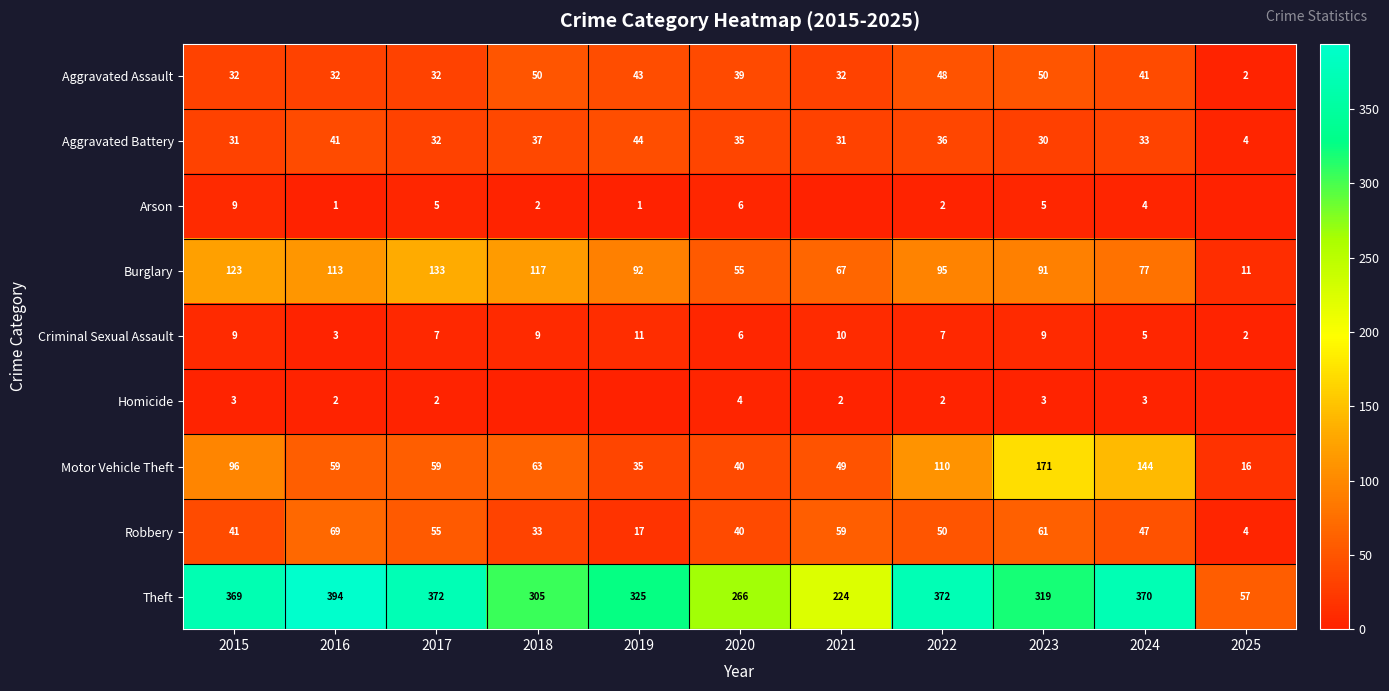

Rank the series at 2024 from lowest to highest value.

Homicide, Arson, Criminal Sexual Assault, Aggravated Battery, Aggravated Assault, Robbery, Burglary, Motor Vehicle Theft, Theft